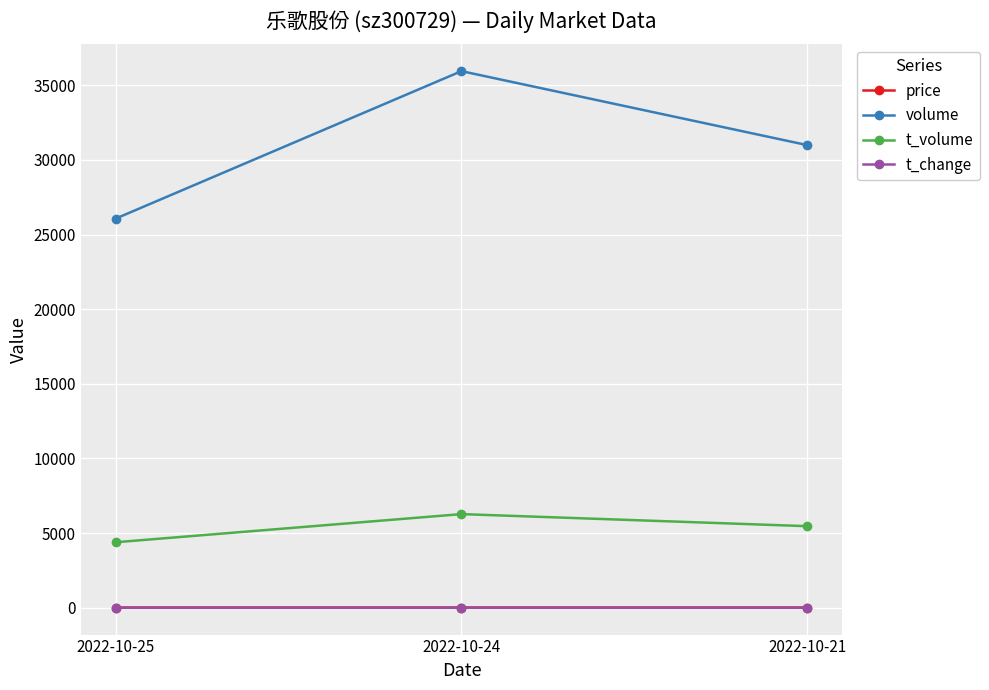

What is the value of the volume point at the 3rd from the left?

30988.0